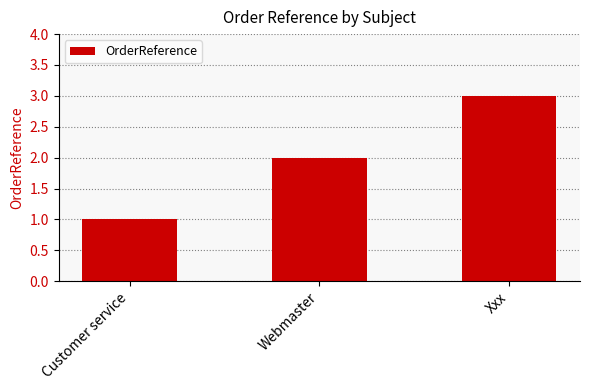

Which has a higher value, Customer service or Webmaster?

Webmaster